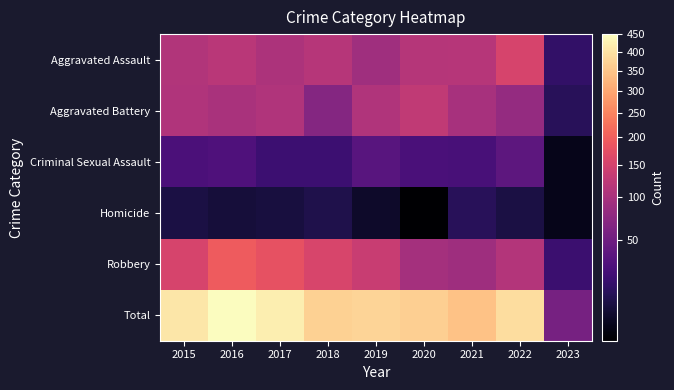

Between 2015 and 2022, which is larger?

2022